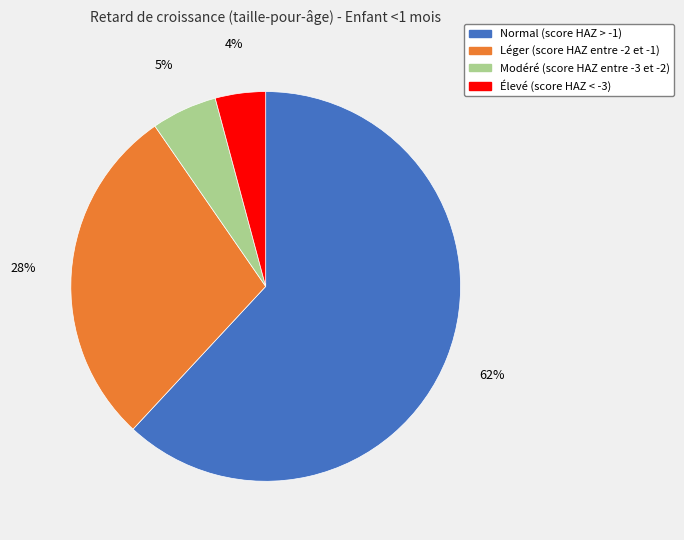

How many segments does this pie chart have?

4